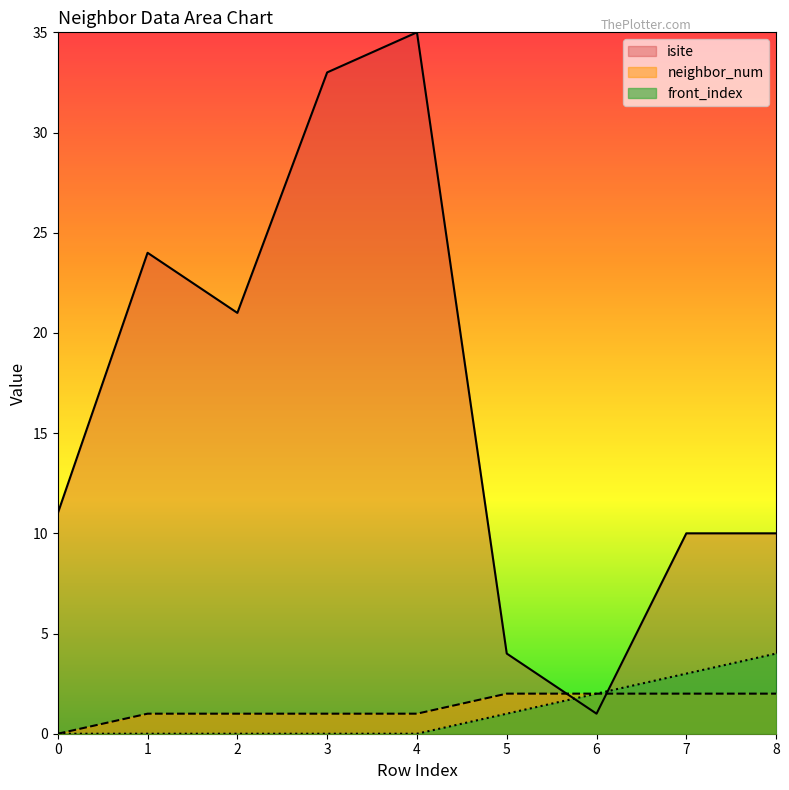

What is the spread (max minus min) of values at 8?

8